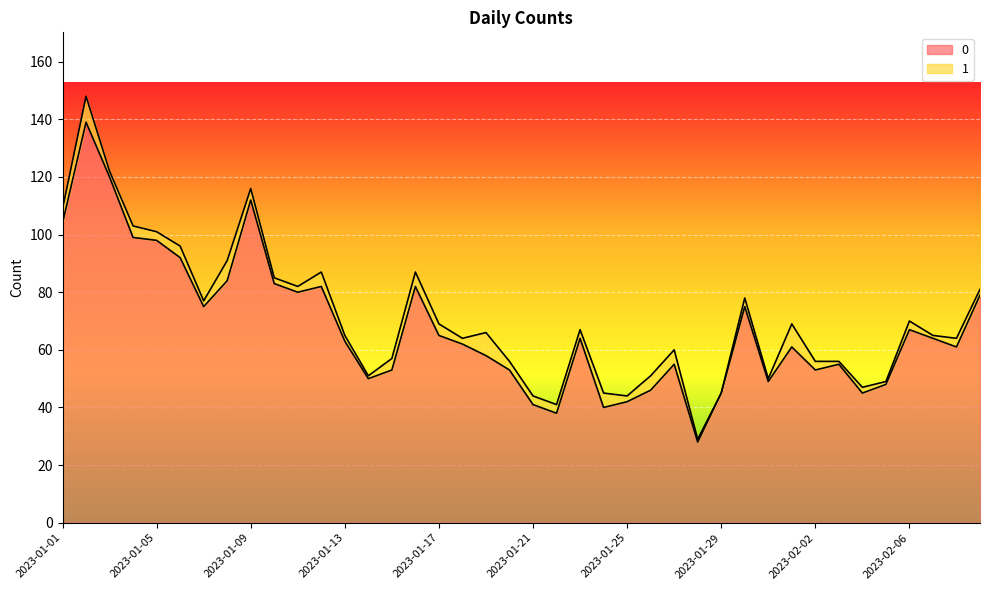

What is the sum of the values at 2023-01-17 and 2023-01-04?

164